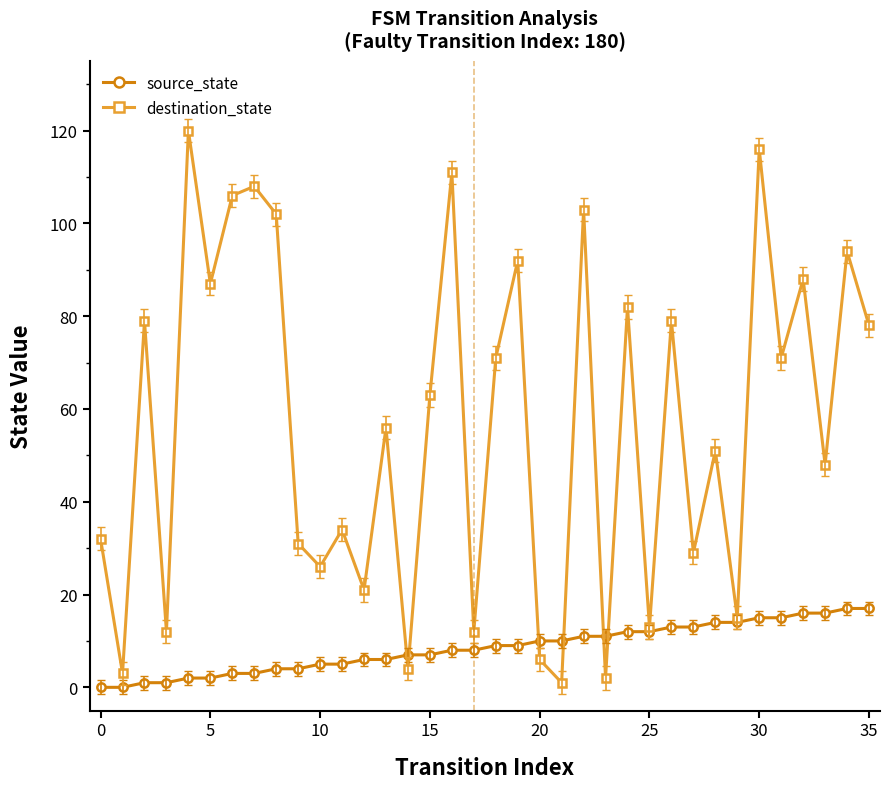

List the series in order of their peak value, highest first.

destination_state, source_state